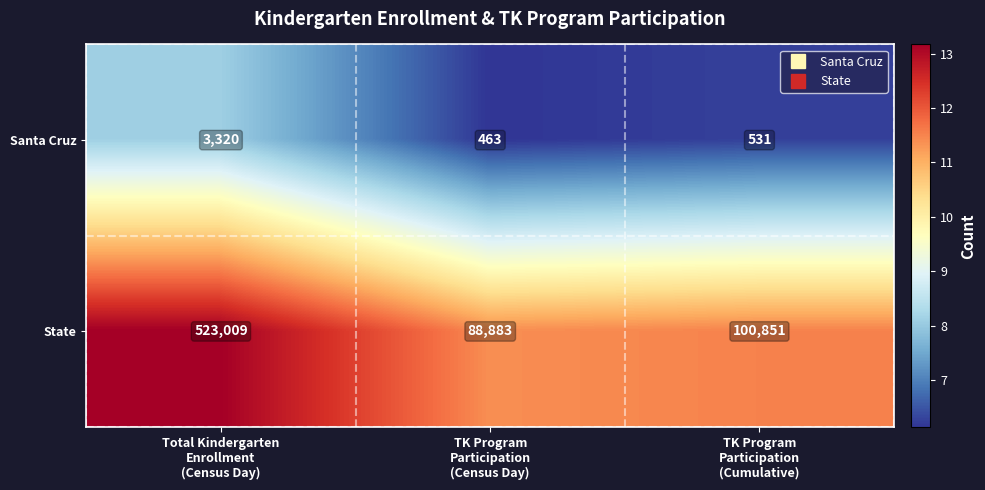

How many categories are shown in the chart?

3